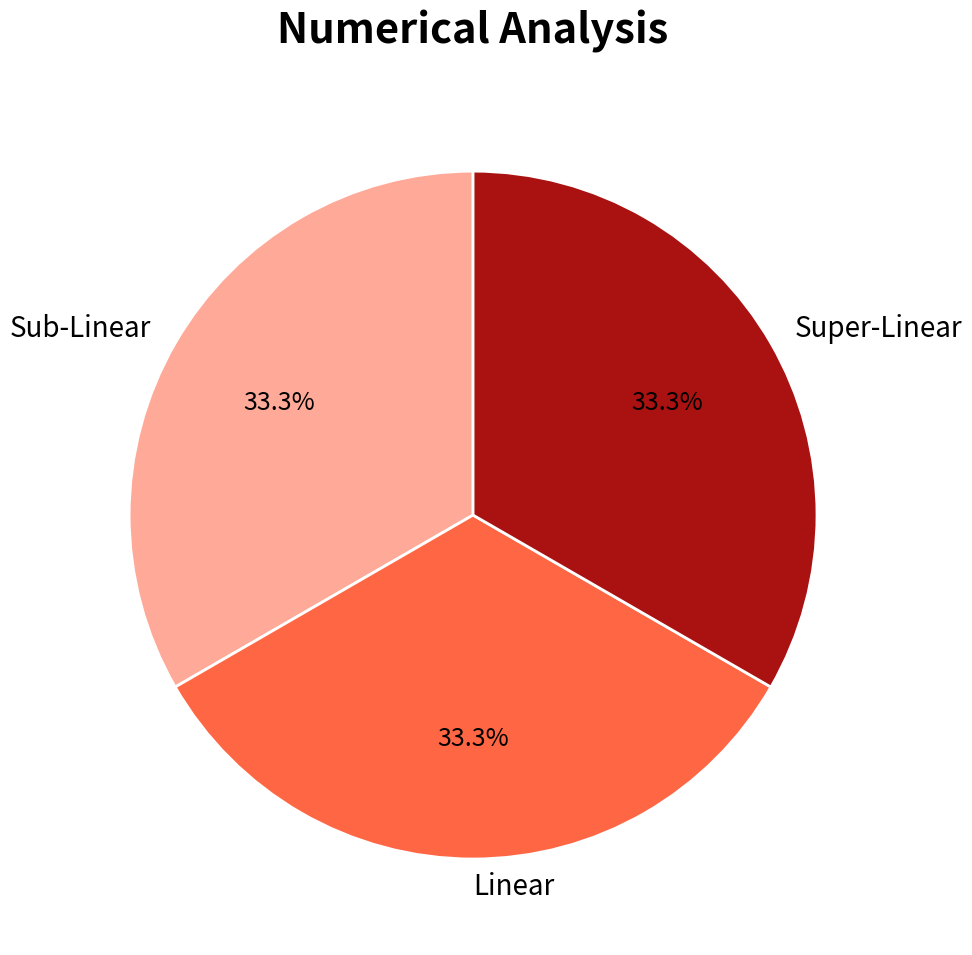

Is there any slice that represents more than half of the pie?

No